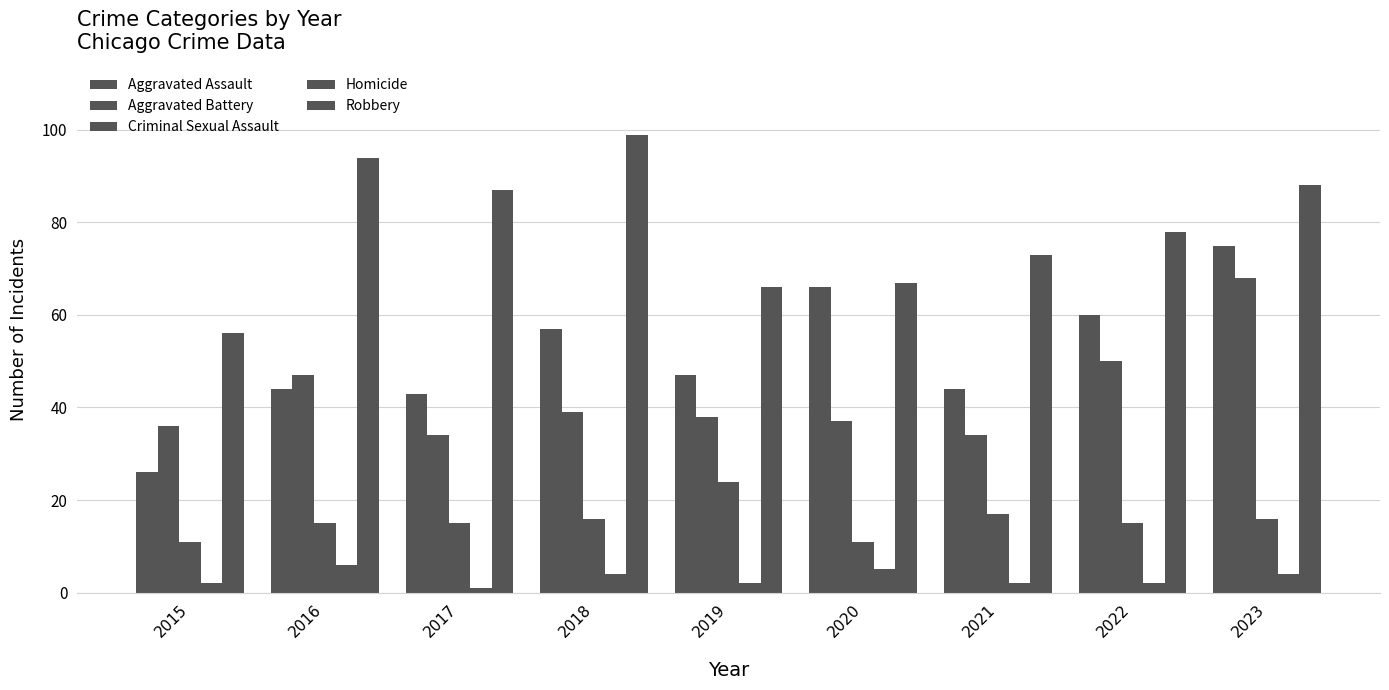

How many distinct data groups are displayed?

5